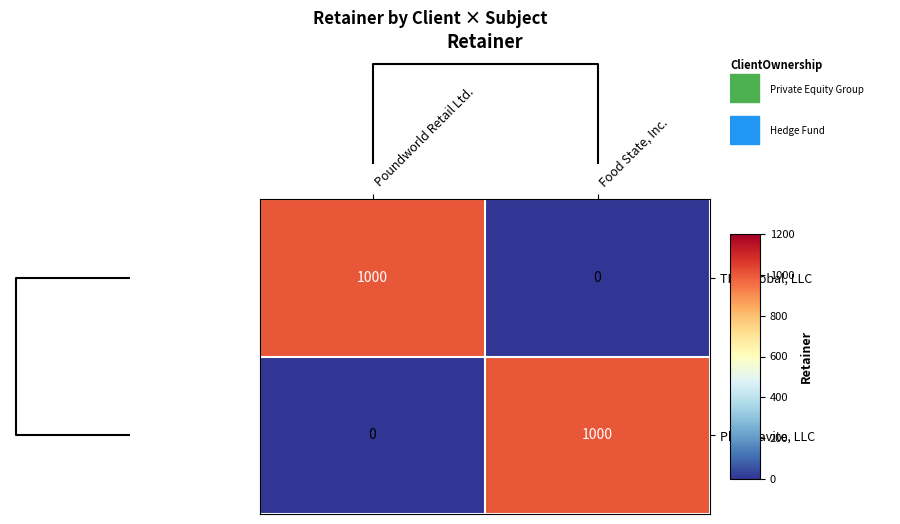

True or false: TPG Global, LLC has a value of 1000 at Poundworld Retail Ltd..

True